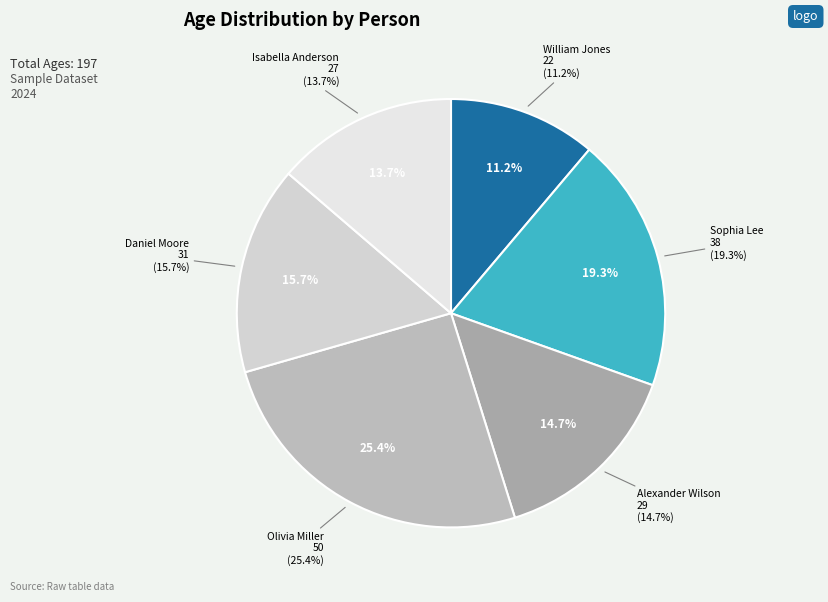

How many slices are in this pie chart?

6